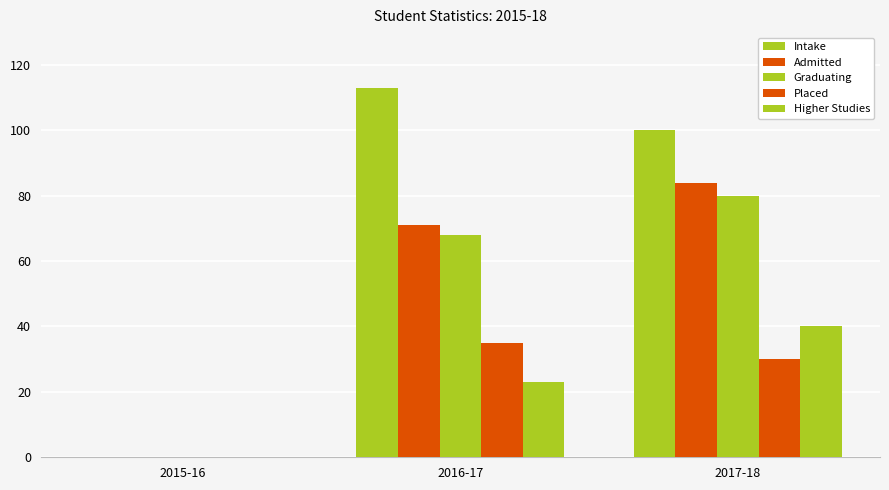

Is it true that Higher Studies equals 40 at 2017-18?

True